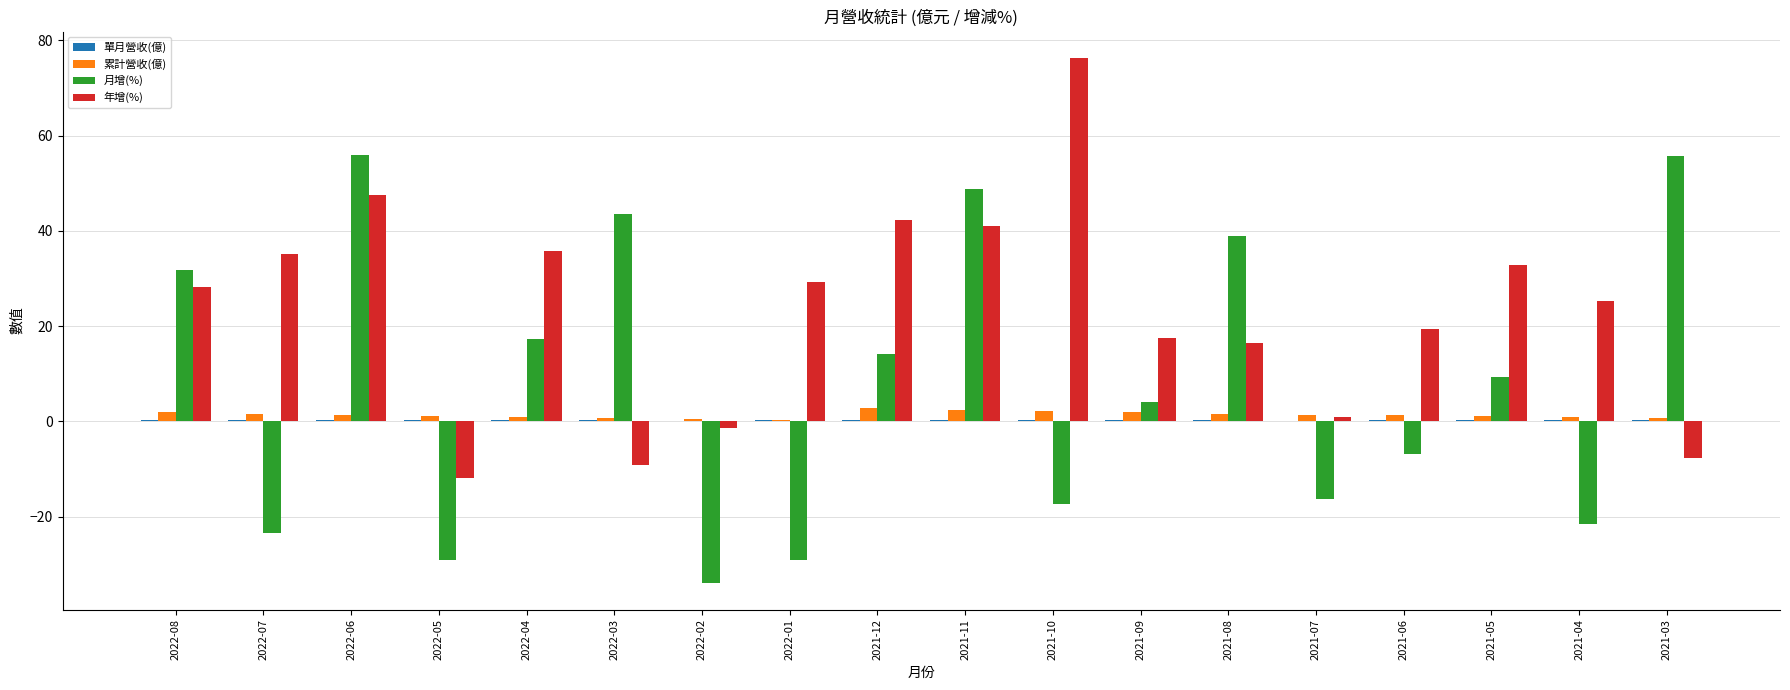

Which series has the largest total across all categories?

年增(%)